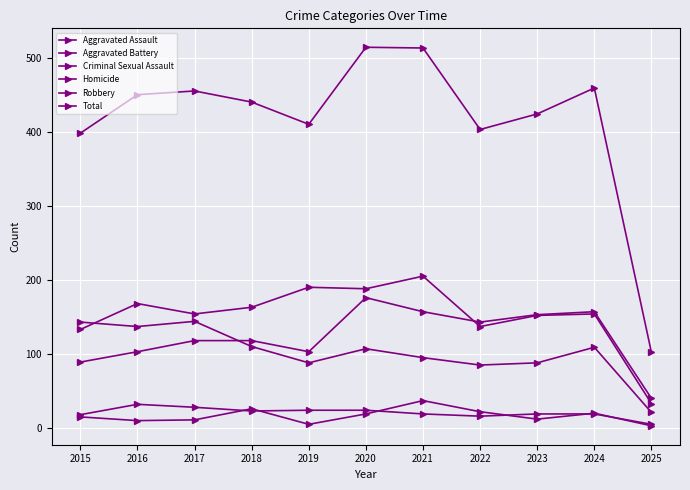

How many lines are shown in the chart?

6